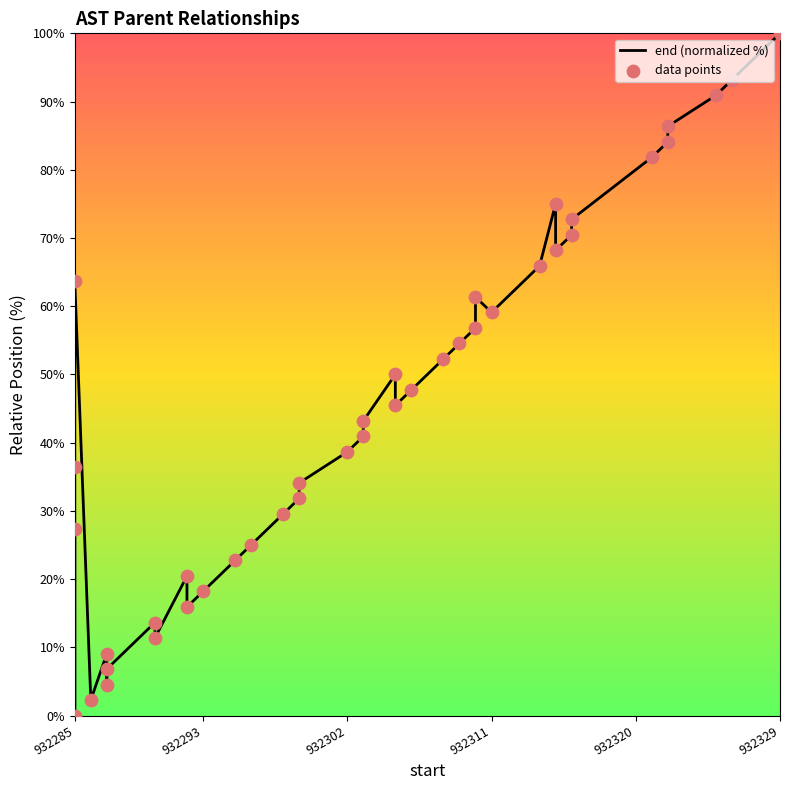

Which series reaches the maximum Y coordinate?

end (normalized %)